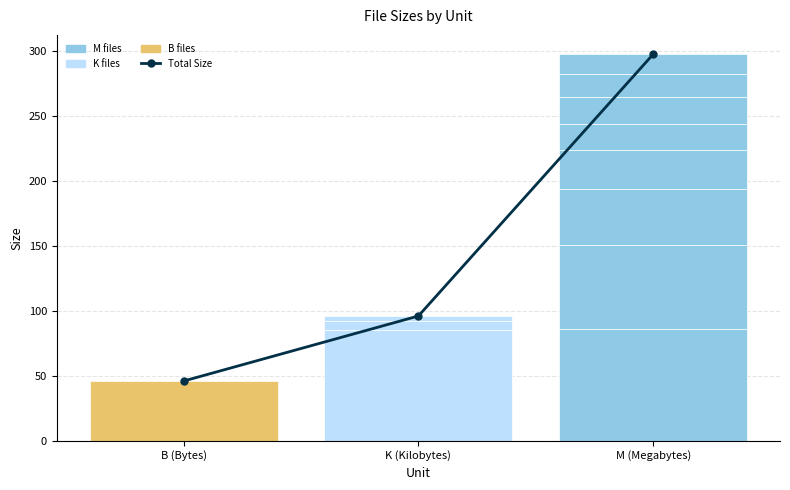

Reading right to left, extract all data points from this chart.

M (Megabytes)=297.6	K (Kilobytes)=96.1	B (Bytes)=46.0